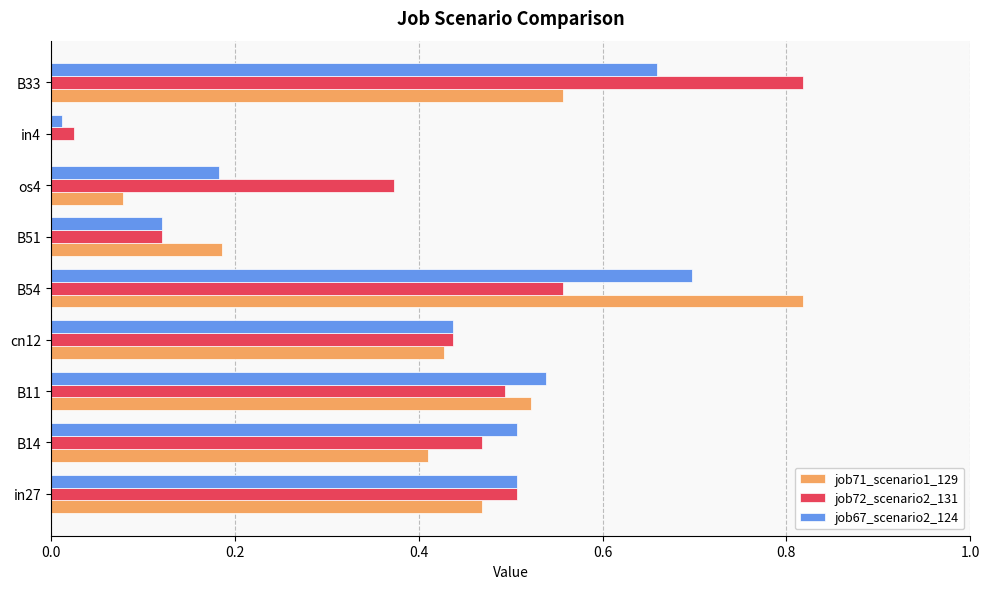

What is the sum of all job72_scenario2_131 values?

3.8